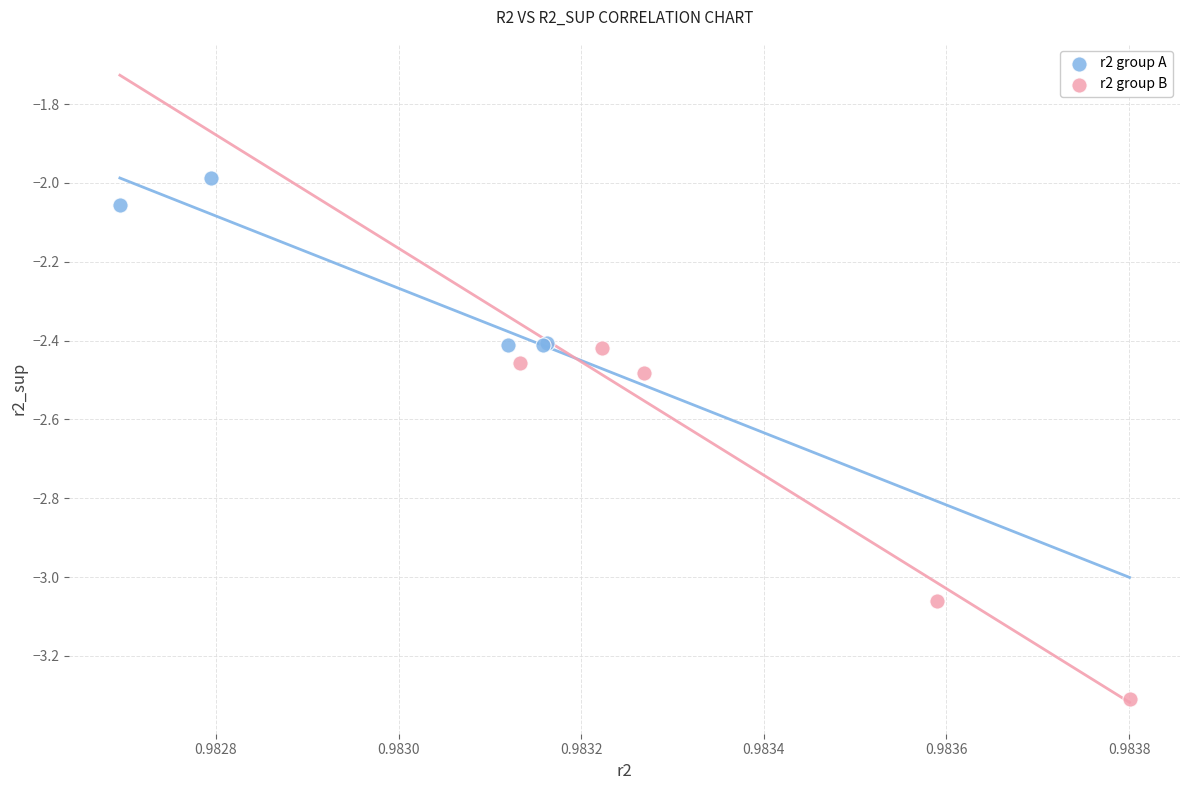

Which series has the widest spread of Y values?

r2 group B